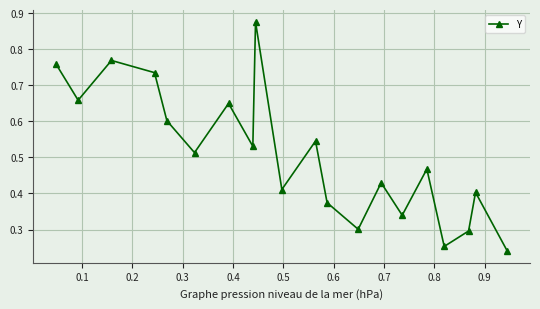

How many lines are shown in the chart?

1